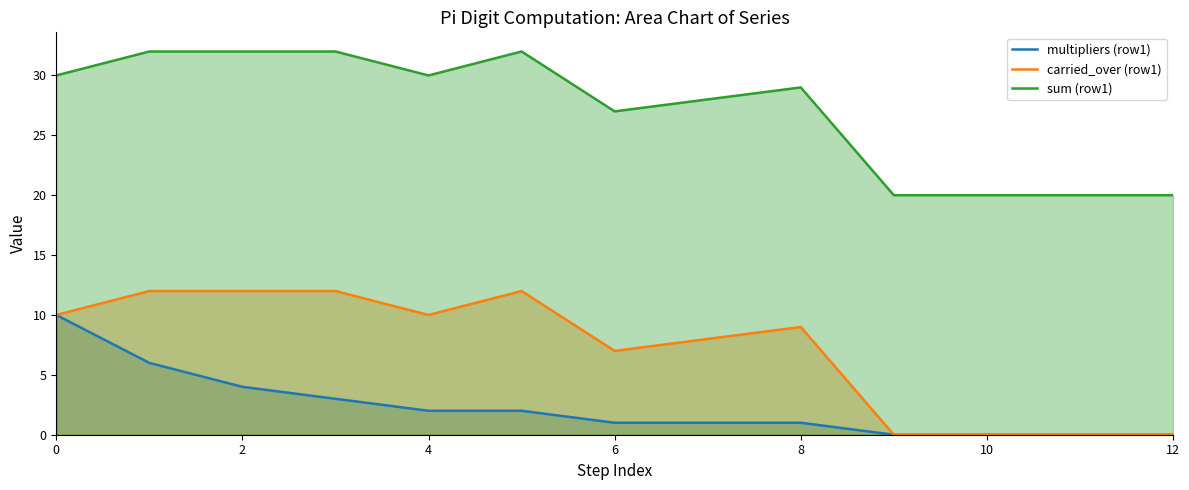

Reading right to left, what are all the values shown in this chart?

multipliers (row1): 0	0	0	0	1	1	1	2	2	3	4	6	10
carried_over (row1): 0	0	0	0	9	8	7	12	10	12	12	12	10
sum (row1): 20	20	20	20	29	28	27	32	30	32	32	32	30